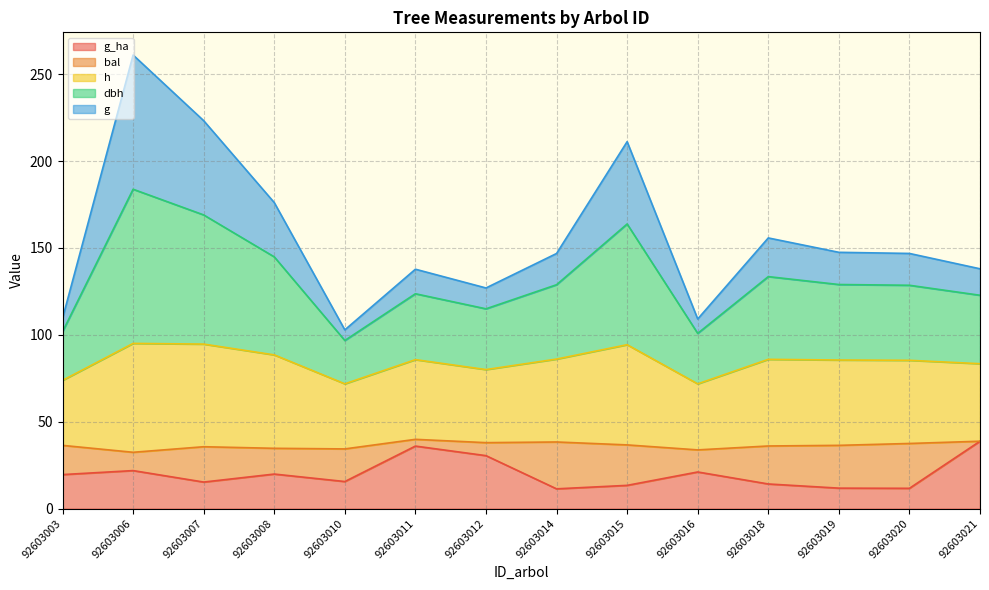

What is the total value across all series at 92603006?

261.0